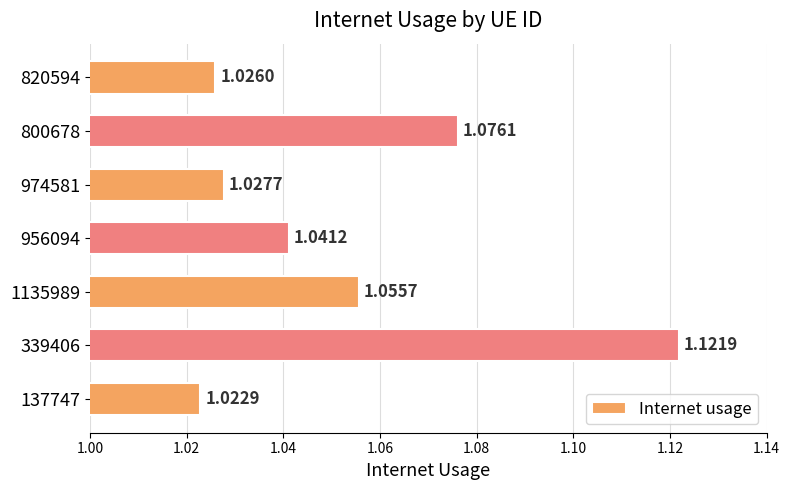

List the labels in order of value, smallest first.

137747, 820594, 974581, 956094, 1135989, 800678, 339406